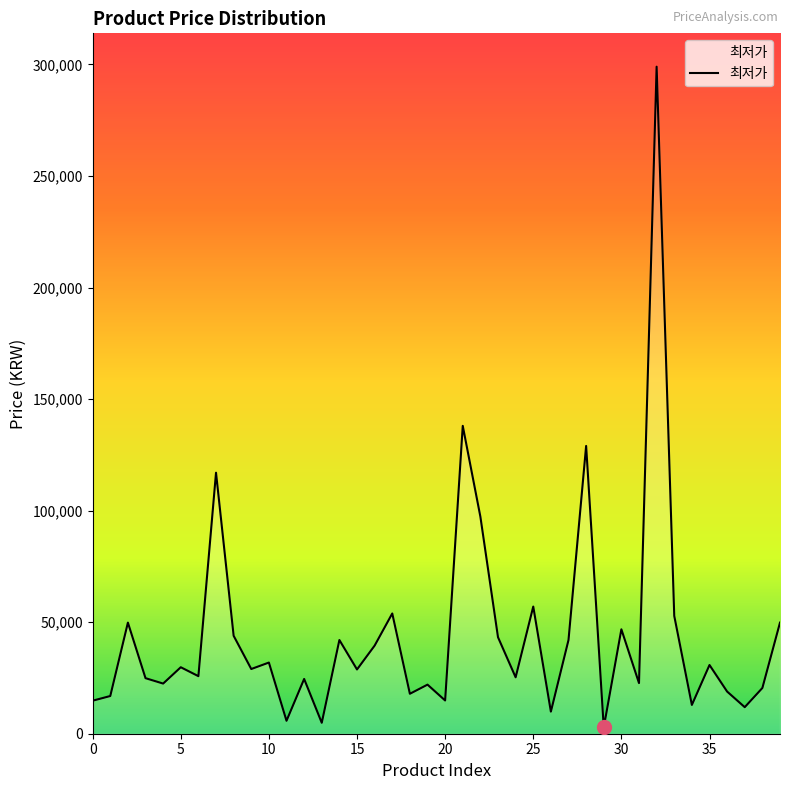

What is the difference between the maximum and minimum values?

296210